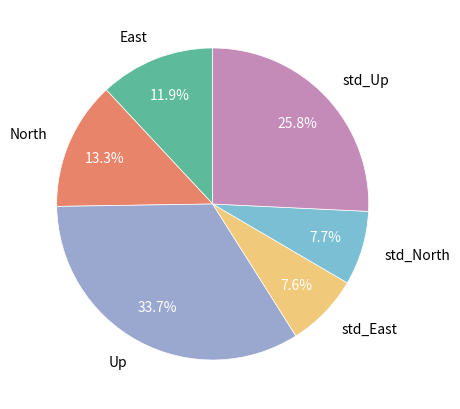

Is std_East the majority of the pie?

No